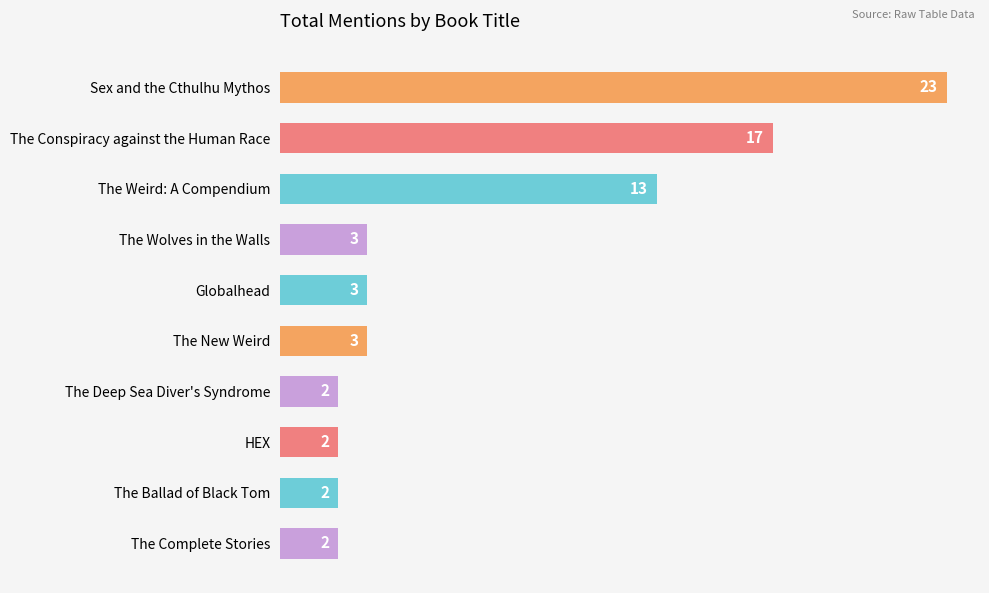

What is the difference between the maximum and minimum values?

21